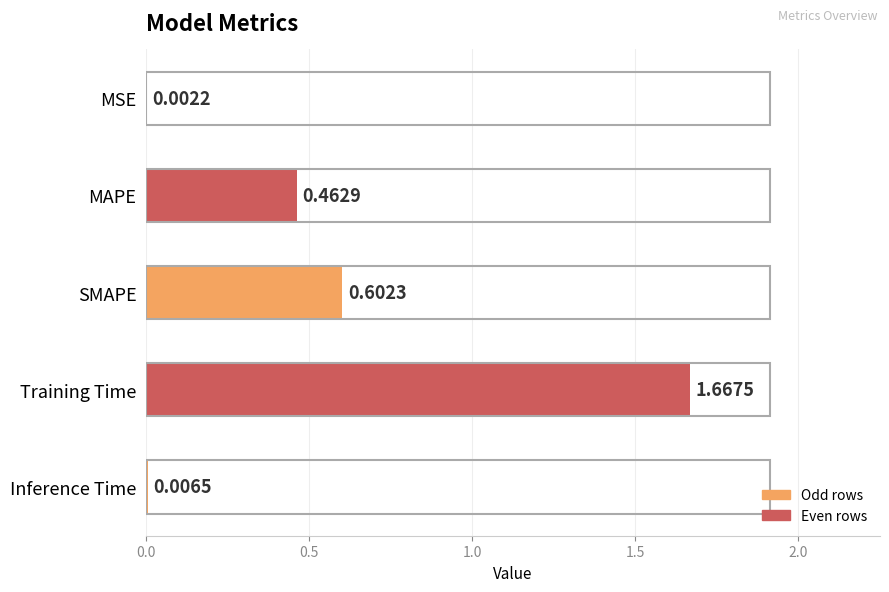

Are the bars horizontal?

Yes